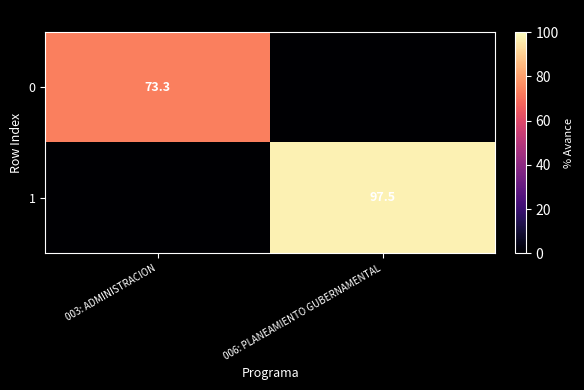

The value of 0 at 003: ADMINISTRACION is 73.3. True or false?

True